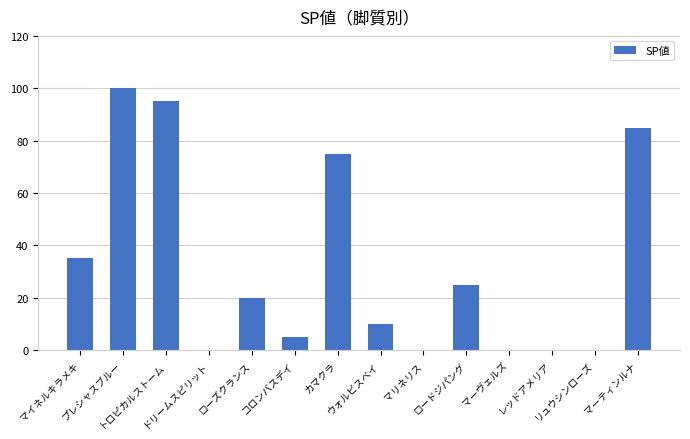

What is the approximate value at プレシャスブルー, to the nearest 5?

100